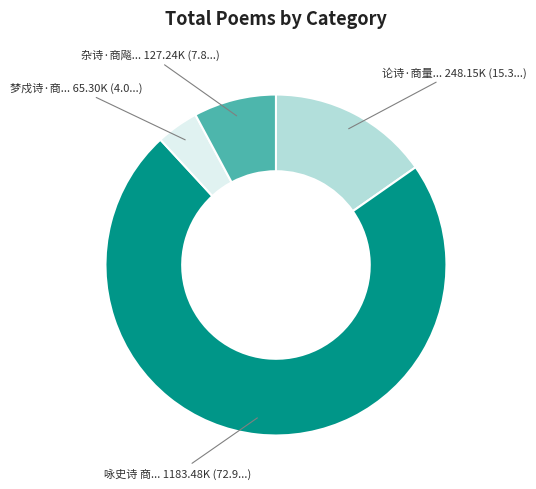

Is there a majority slice in this chart?

Yes